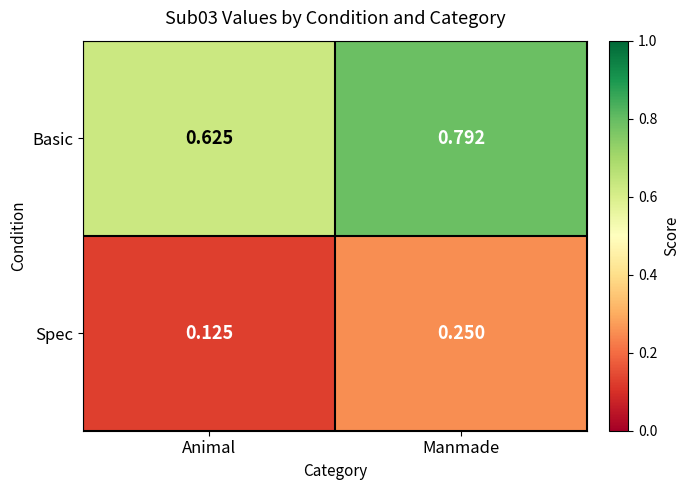

Which series has the largest total across all categories?

Basic